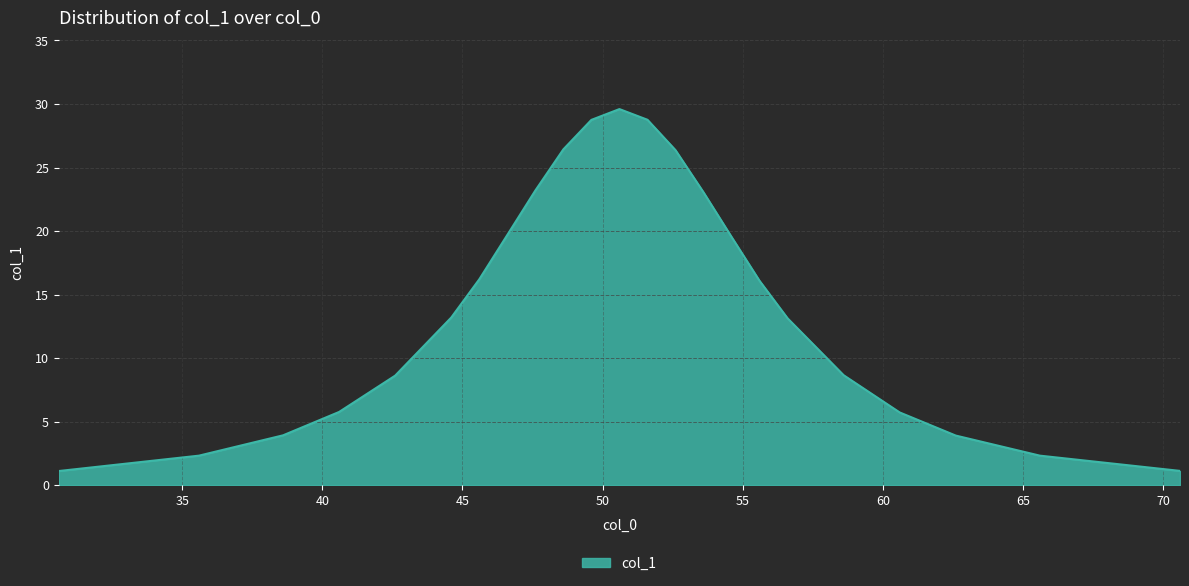

Count the number of data series in this chart.

1